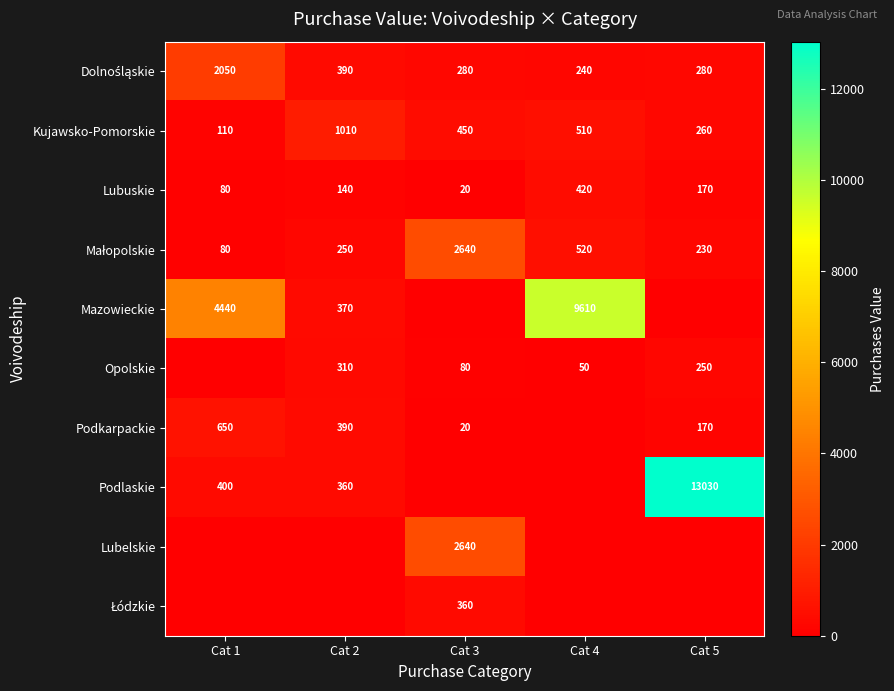

What is the total value across all series at Cat 5?

14390